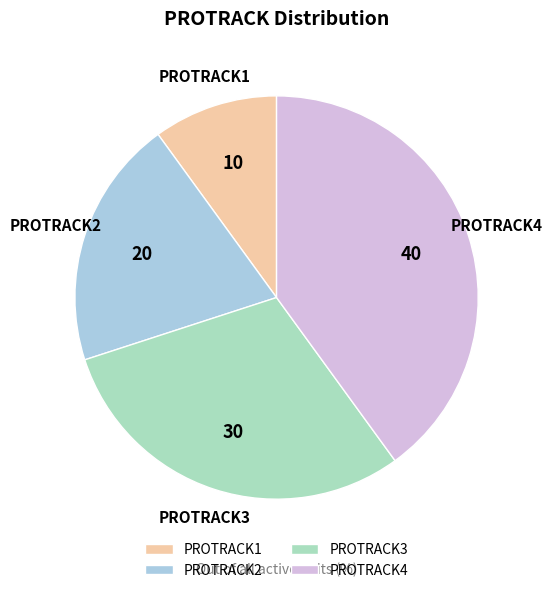

Does PROTRACK3 represent more than half of the total?

No